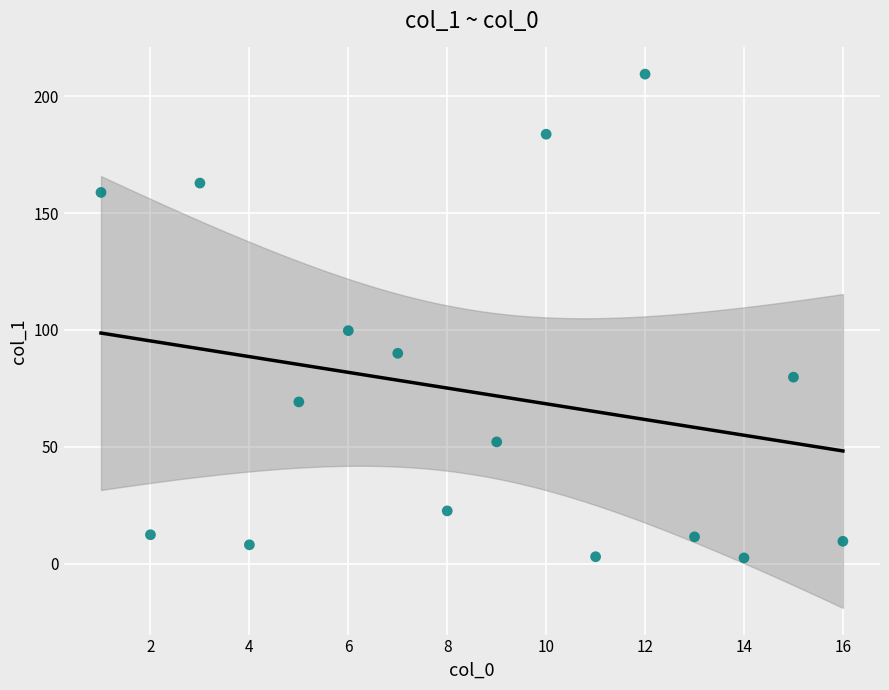

What Y value in the scatter plot is closest to 105?

99.7